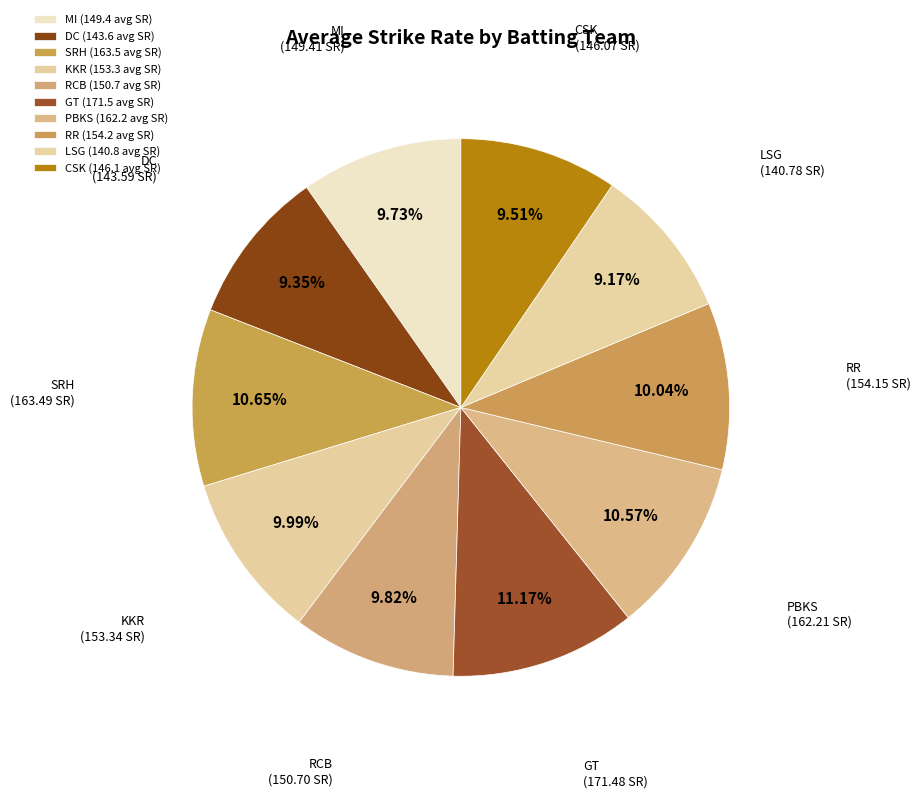

What portion of the pie excludes GT?

88.8%